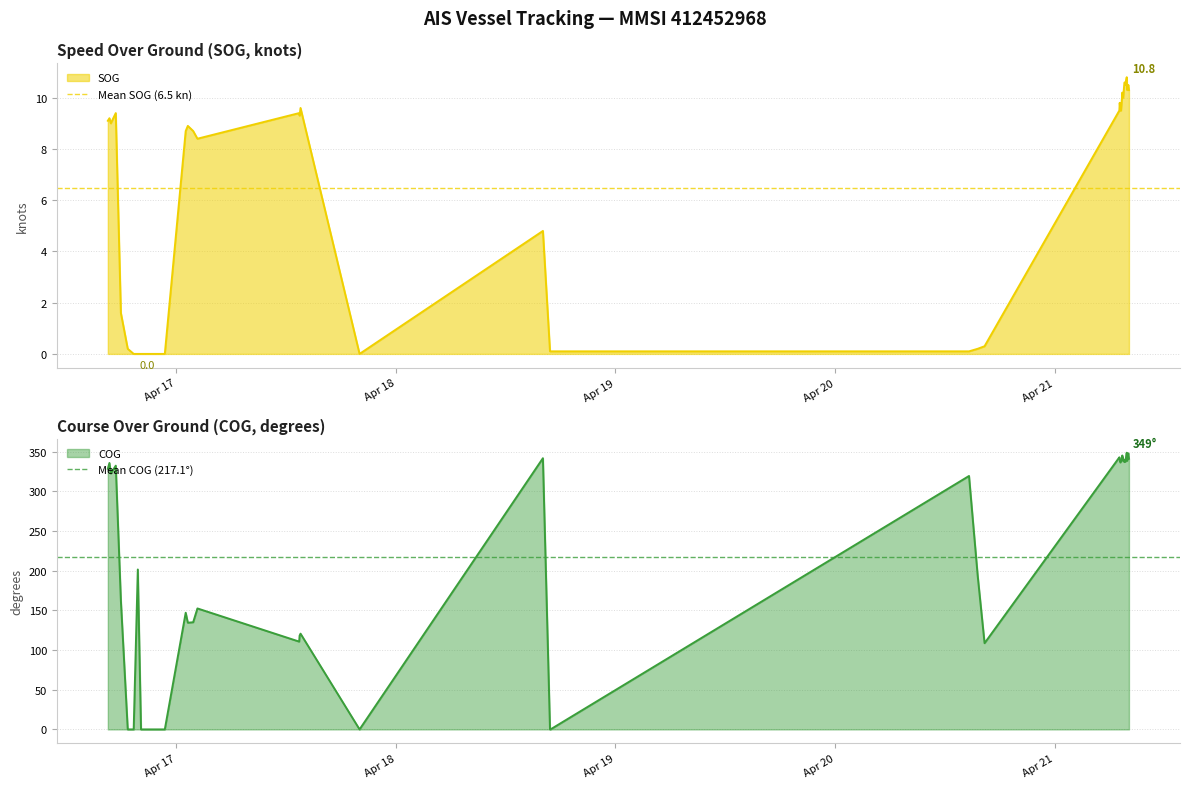

What is the value of the Mean COG (217.1°) point at the 2nd from the left?

217.1